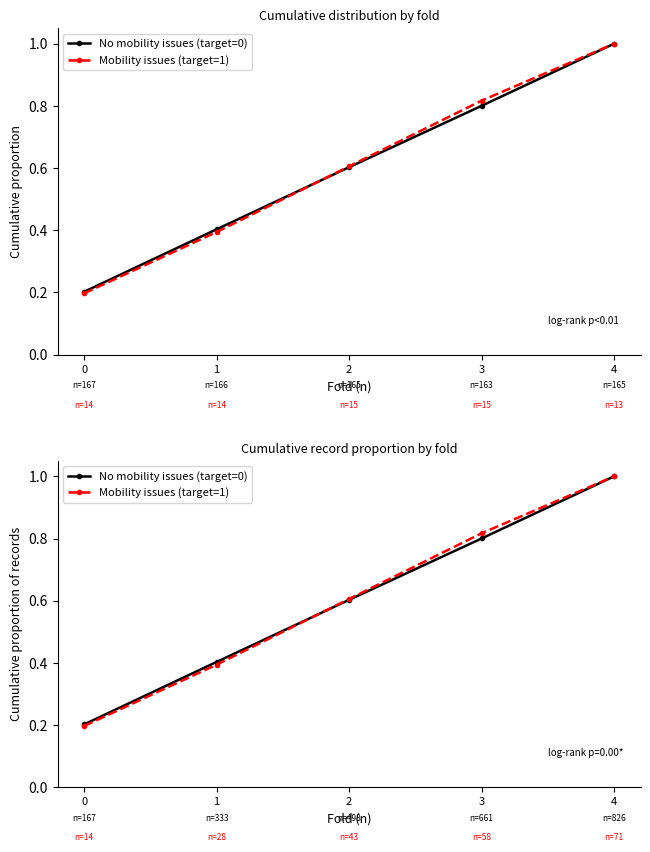

Reading left to right, what are all the values shown in this chart?

No mobility issues (target=0): 0=0.2	1=0.4	2=0.6	3=0.8	4=1.0
Mobility issues (target=1): 0=0.2	1=0.4	2=0.6	3=0.8	4=1.0